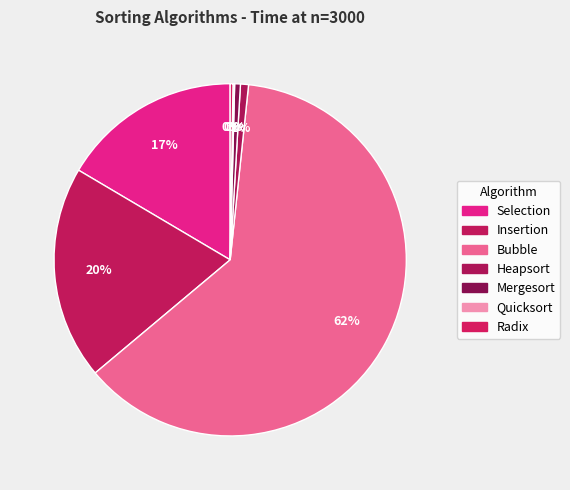

Which category has the biggest portion of the pie?

Bubble